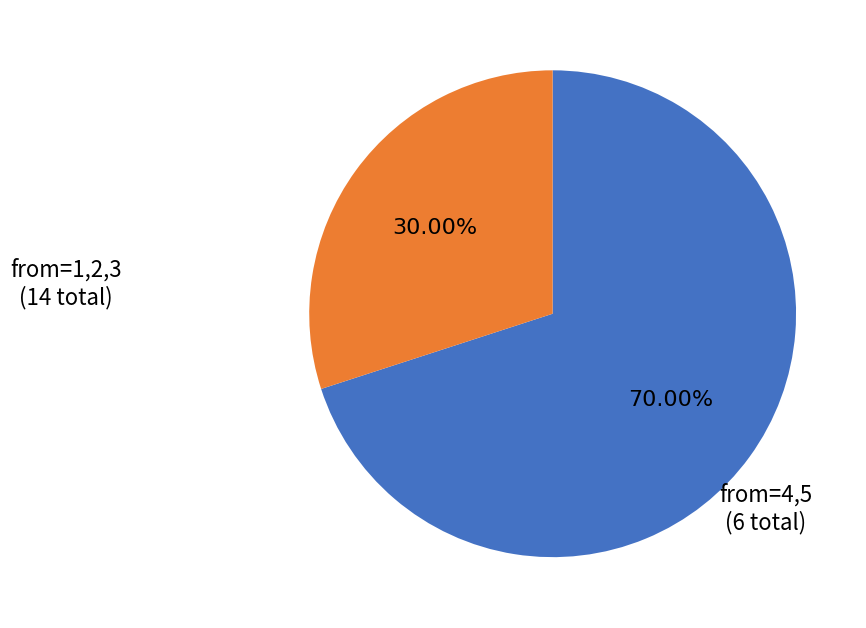

Does any single category account for the majority?

Yes